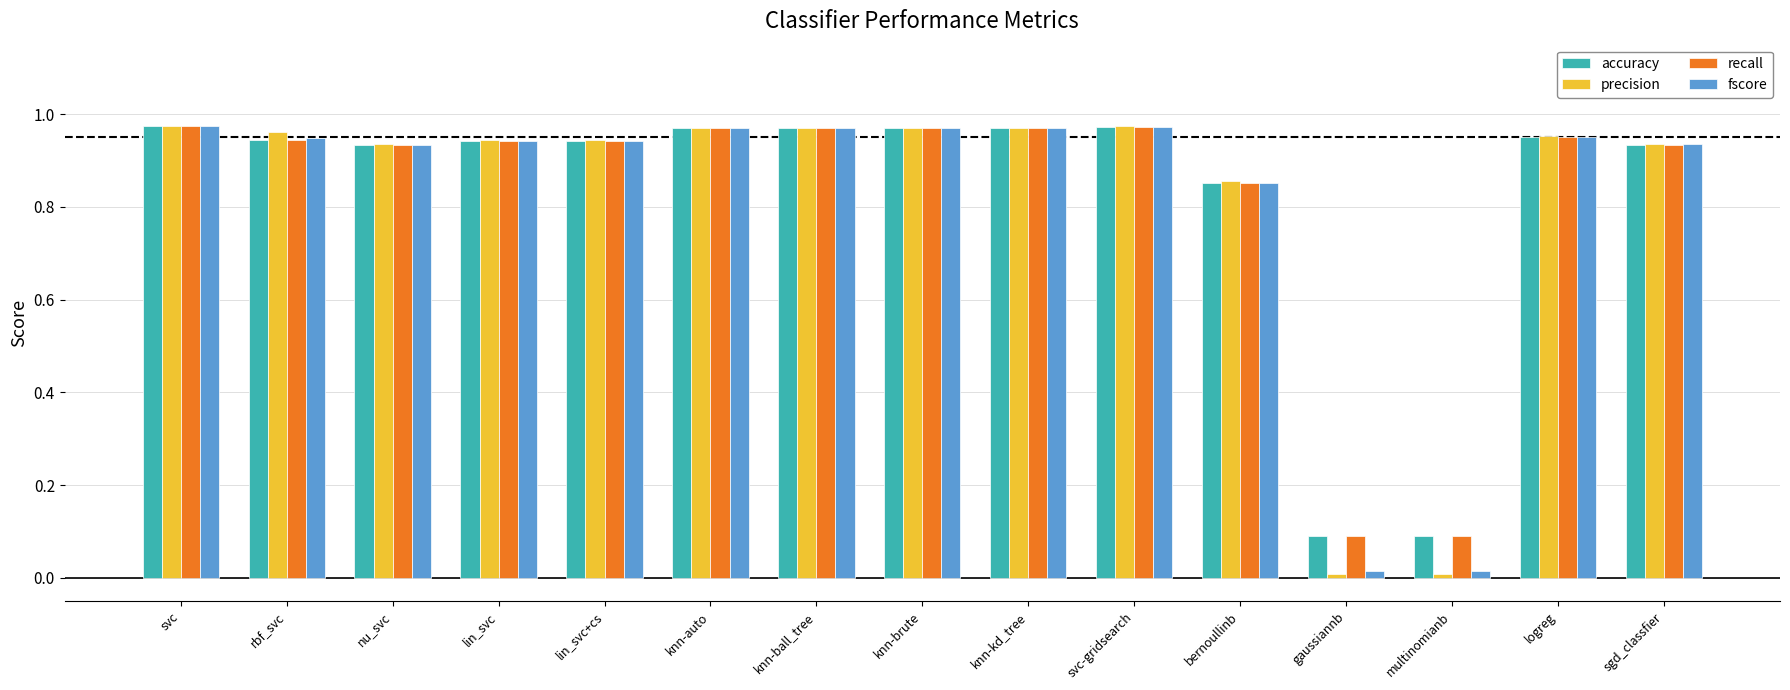

What is the sum of all accuracy values?

12.5